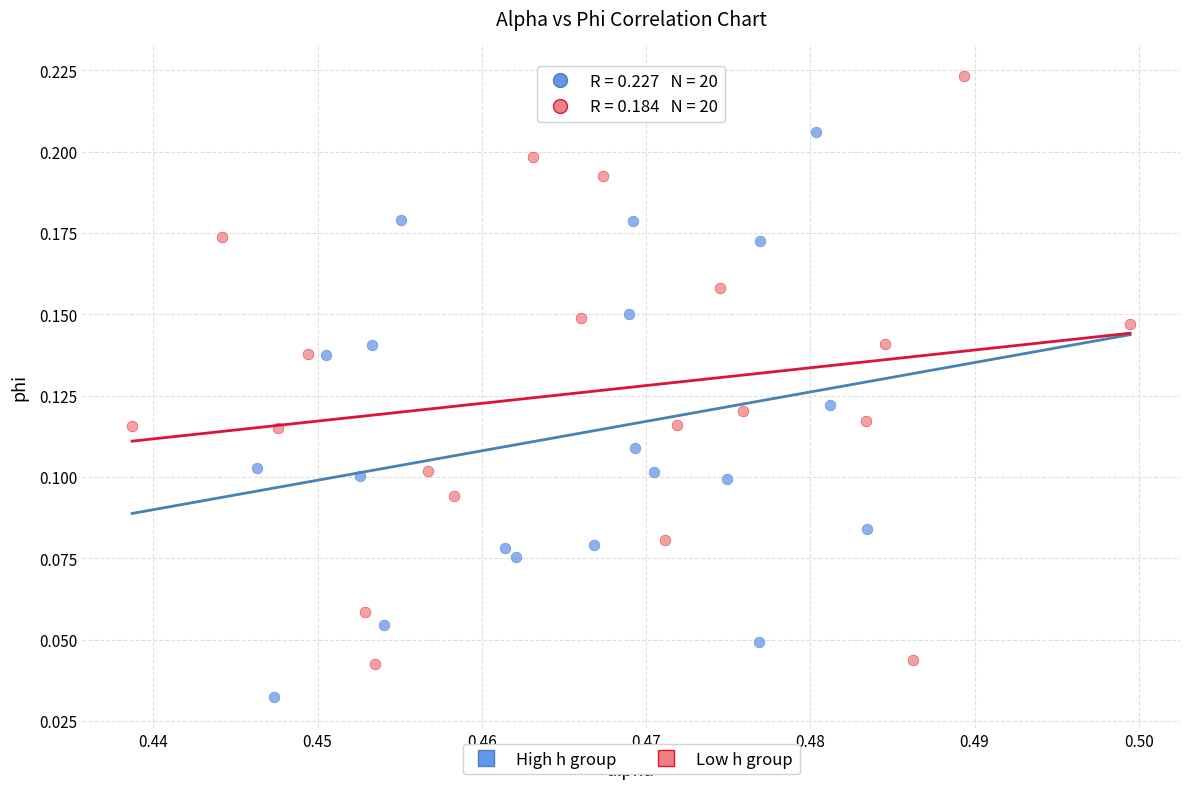

Which series contains the highest Y value?

Low h group